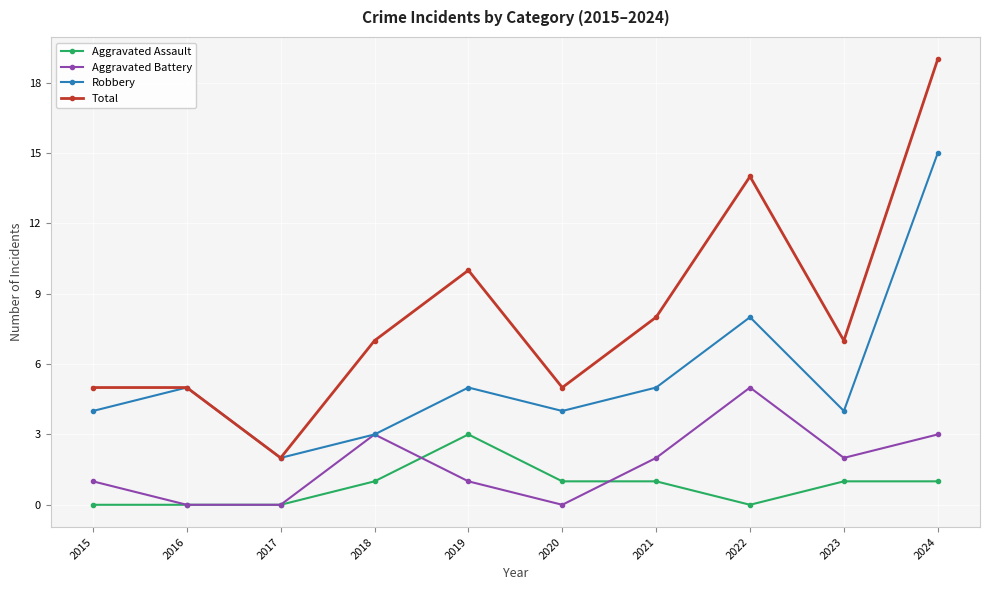

What is the difference between the highest and lowest values at 2019?

9